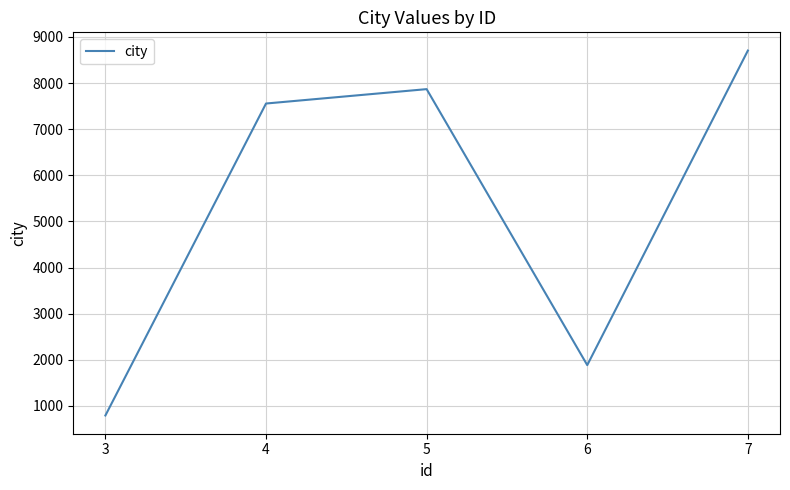

Is it true that the value at 4 is 7556?

True